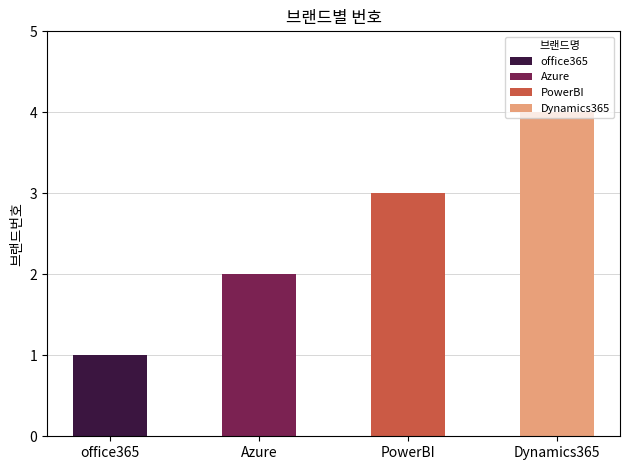

Reading left to right, transcribe all the data shown in this chart.

office365=1	Azure=2	PowerBI=3	Dynamics365=4